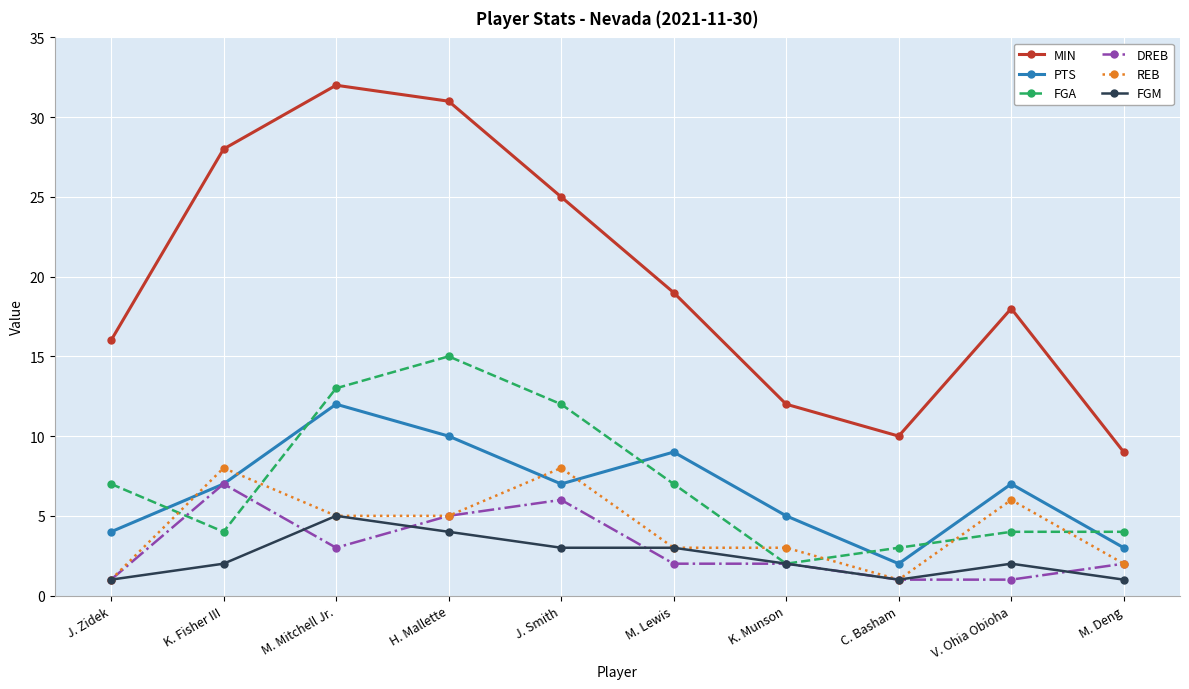

Where is the first local minimum for FGA?

K. Fisher III